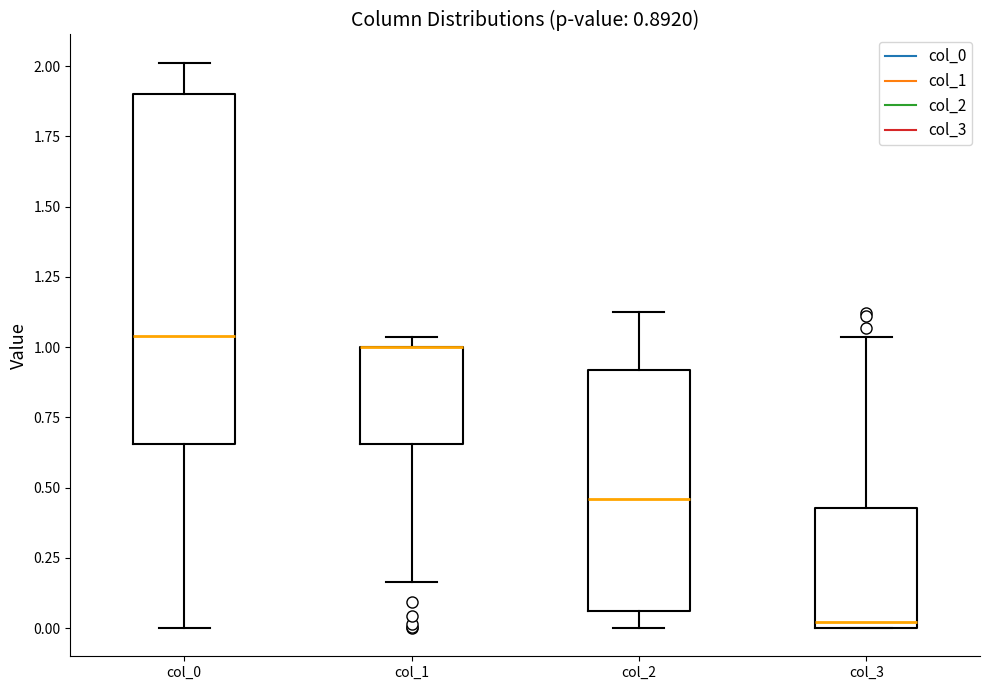

Which box is the tallest, from its lower edge to its upper edge?

col_0